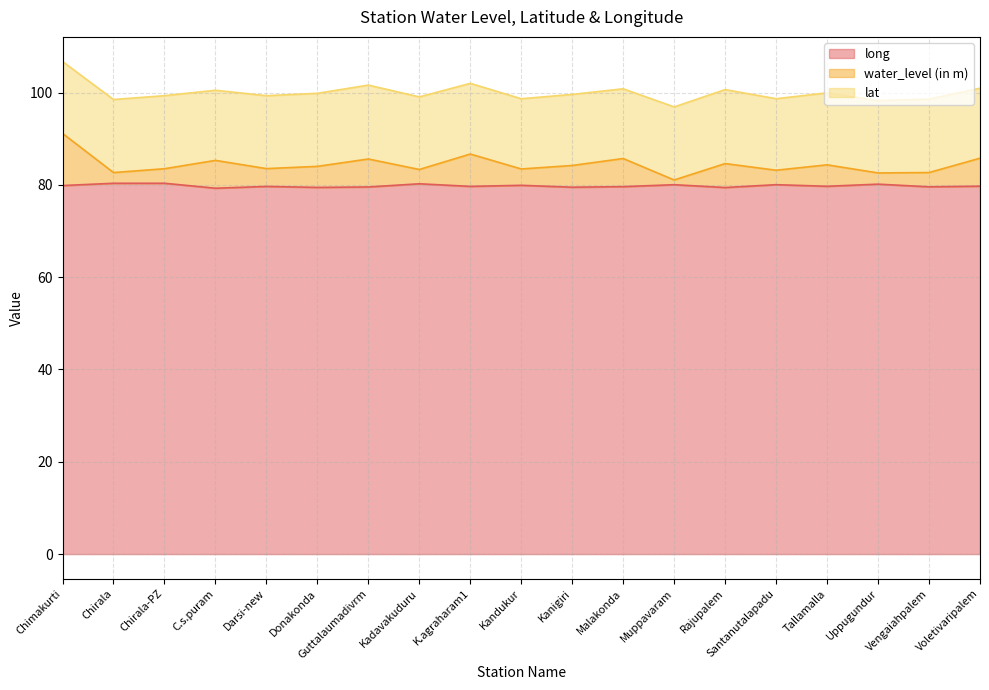

The long series shows 80.0 at Muppavaram. True or false?

True